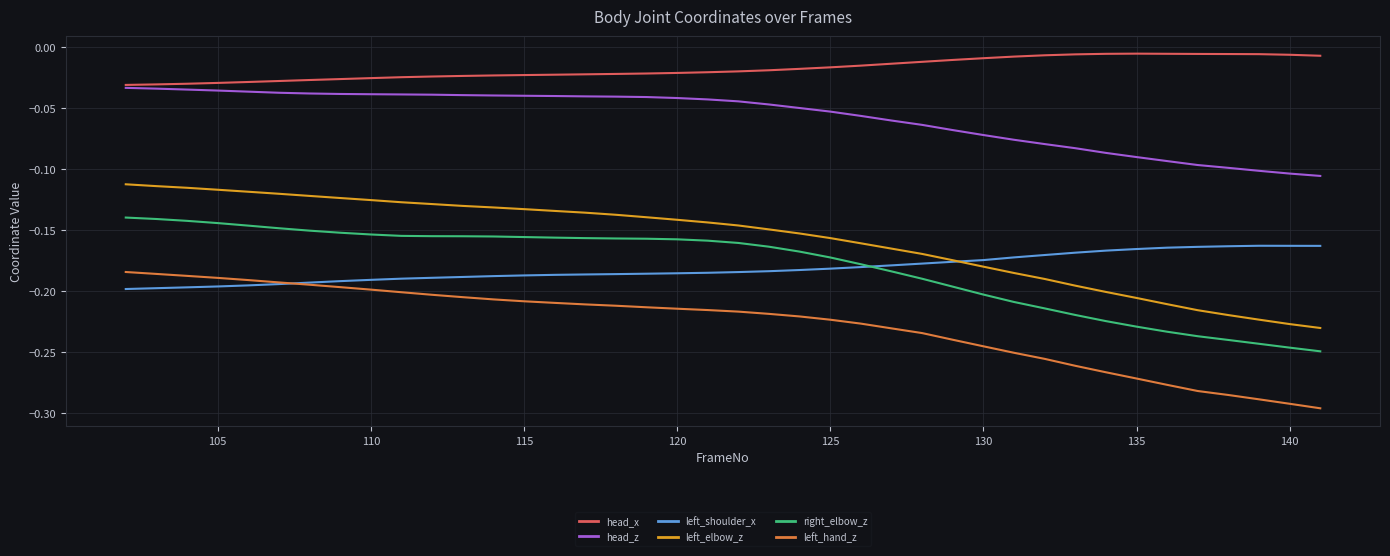

True or false: right_elbow_z and left_hand_z intersect in this chart.

False